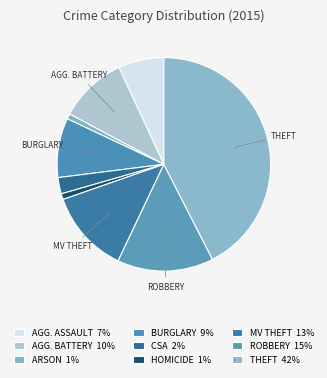

Rank the categories by value from highest to lowest.

Theft, Robbery, Motor Vehicle Theft, Aggravated Battery, Burglary, Aggravated Assault, Criminal Sexual Assault, Homicide, Arson